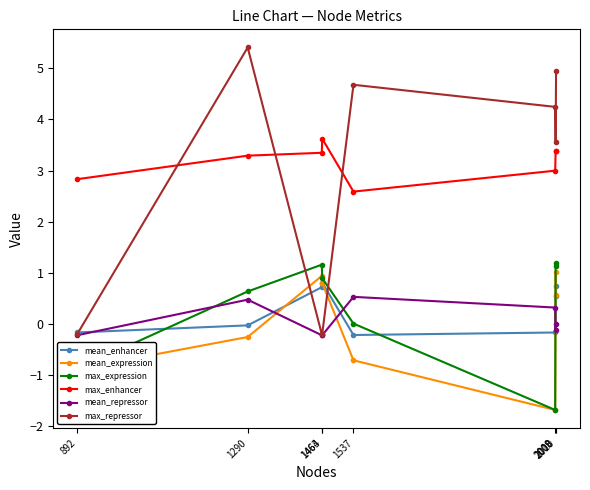

What is the lowest value of the max_expression series?

-1.7